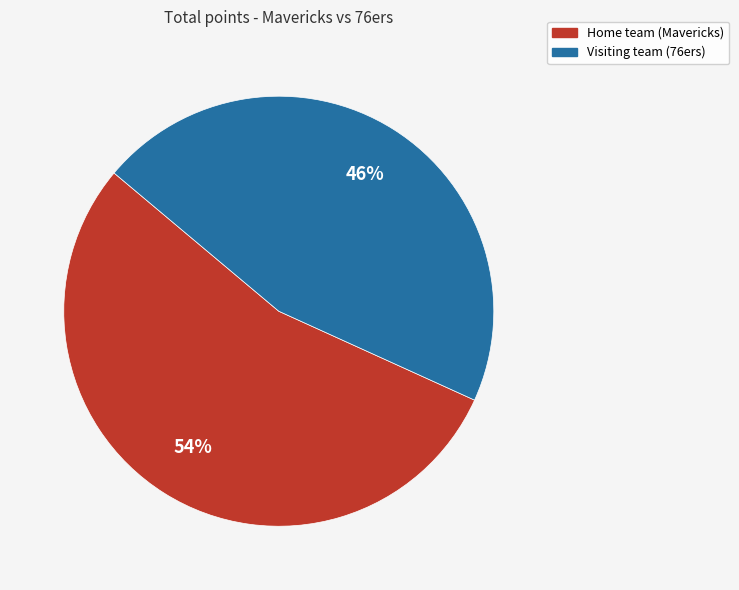

Which slice is the largest?

Home team (Mavericks)